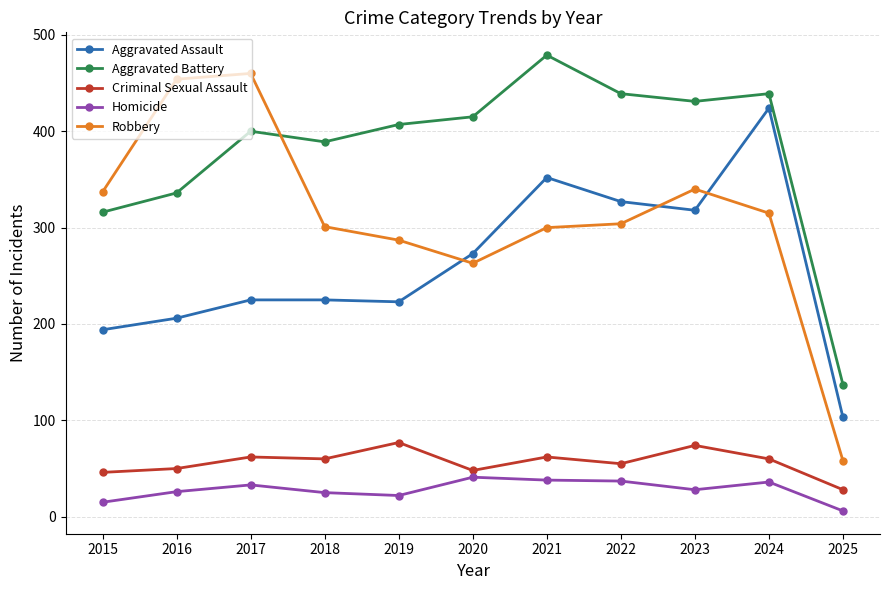

What is the value of the Robbery point at the 3rd from the left?

460